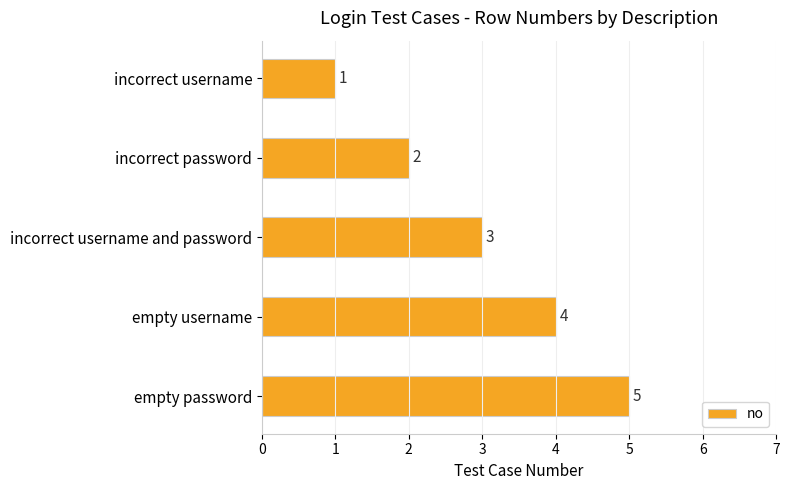

What is the label of the 1st bar from the top?

incorrect username